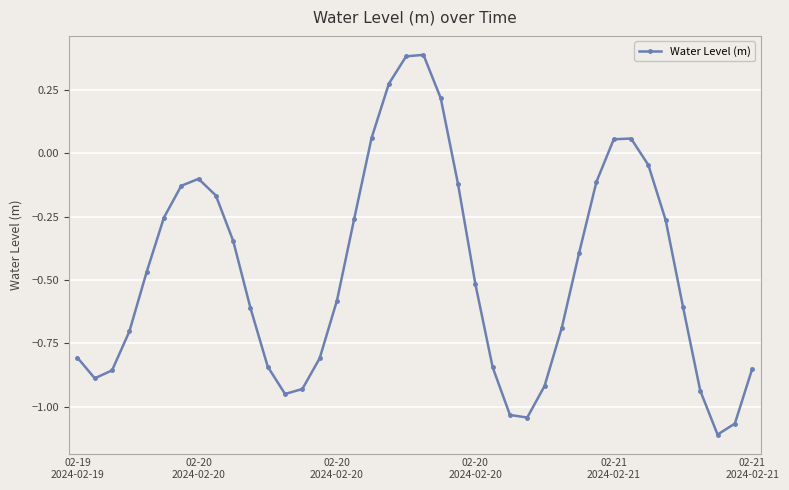

What is the sum of all values?

-18.8